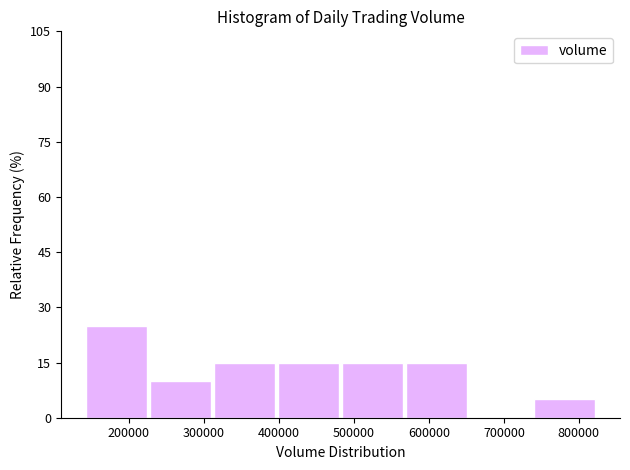

Reading left to right, transcribe this chart: for each bar, give the range it covers on the x-axis and its height. Neither the bar edges nor the heights are printed on the chart, so give them approximately, as read against the axes.

140000 to 230000: 26
230000 to 310000: 10
310000 to 400000: 16
400000 to 480000: 16
480000 to 570000: 16
570000 to 650000: 16
650000 to 740000: 0
740000 to 820000: 6